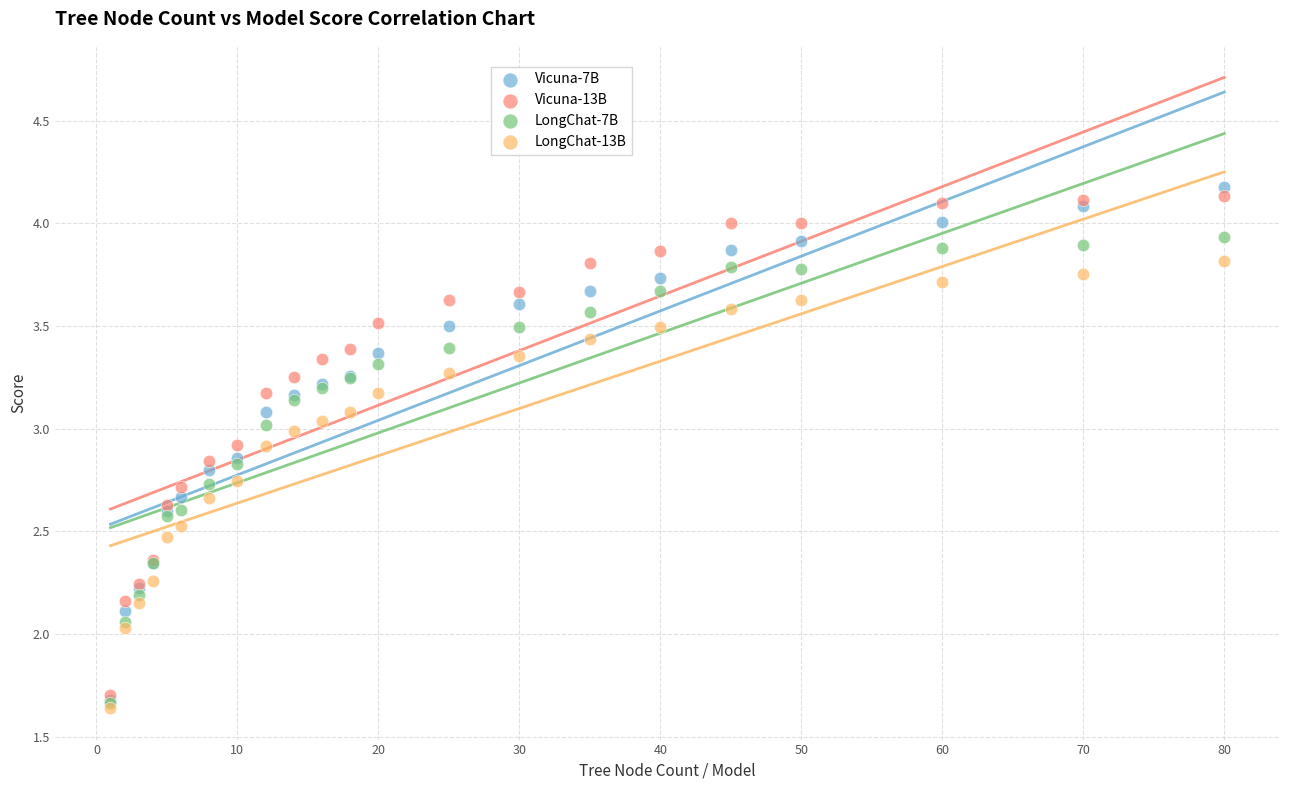

What are all the series names shown in the legend?

Vicuna-7B, Vicuna-13B, LongChat-7B, LongChat-13B